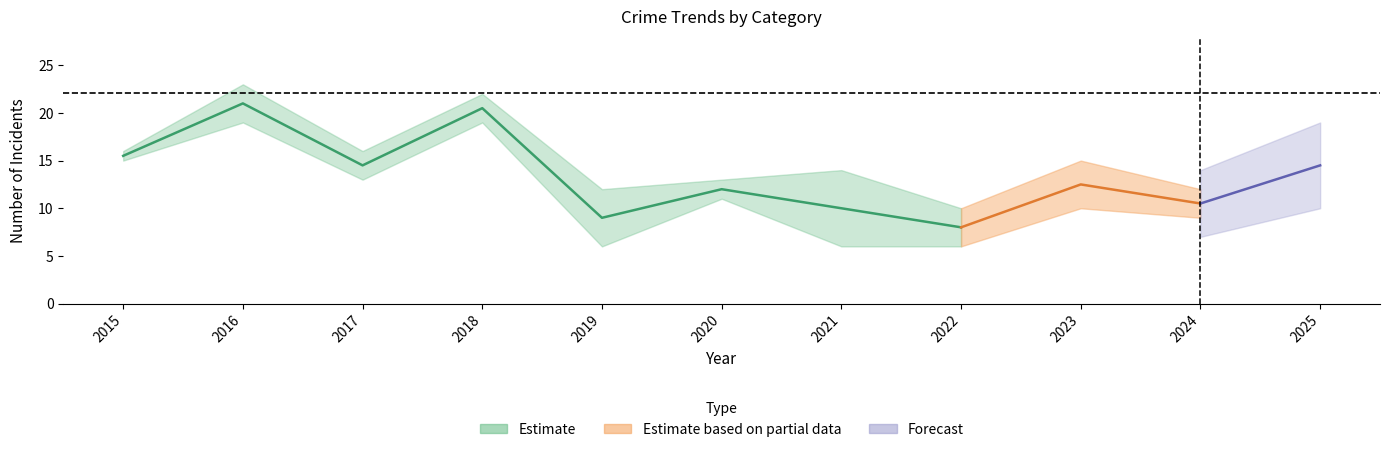

How many interior local peaks does the Theft series have?

4